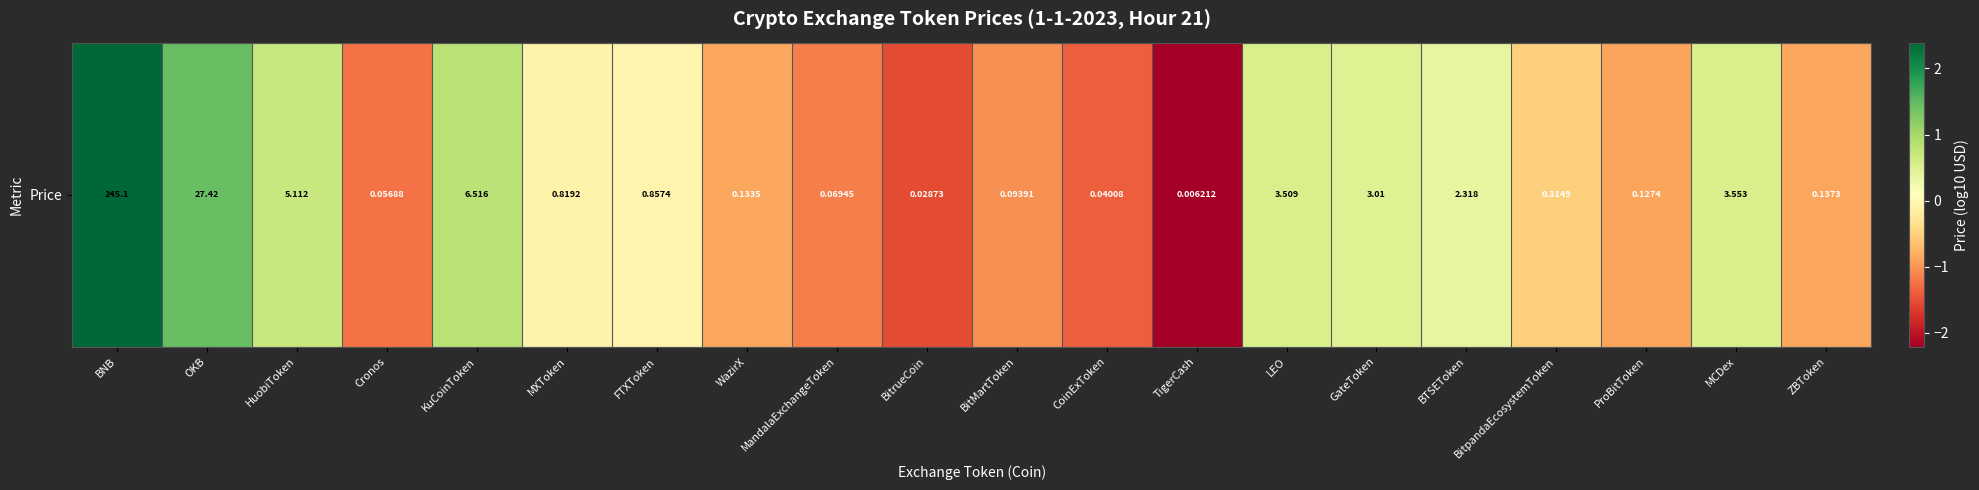

Rank the categories by value from lowest to highest.

TigerCash, BitrueCoin, CoinExToken, Cronos, MandalaExchangeToken, BitMartToken, ProBitToken, WazirX, ZBToken, BitpandaEcosystemToken, MXToken, FTXToken, BTSEToken, GateToken, LEO, MCDex, HuobiToken, KuCoinToken, OKB, BNB